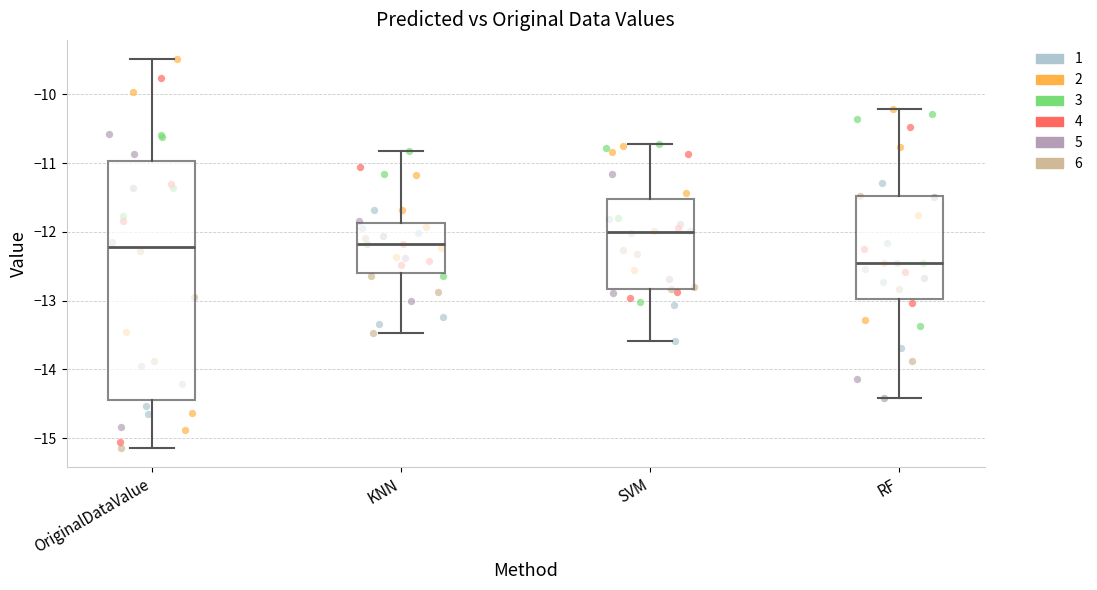

Reading left to right, read every box against the y-axis: the position of its median line, the range the box covers, and the ends of its whiskers. The values are not printed on the chart, so give them approximately, as read against the axis.

OriginalDataValue: median -12.2, box -14.4 to -11.0, whiskers -15.1 to -9.5
KNN: median -12.2, box -12.6 to -11.9, whiskers -13.5 to -10.8
SVM: median -12.0, box -12.8 to -11.5, whiskers -13.6 to -10.7
RF: median -12.5, box -13.0 to -11.5, whiskers -14.4 to -10.2